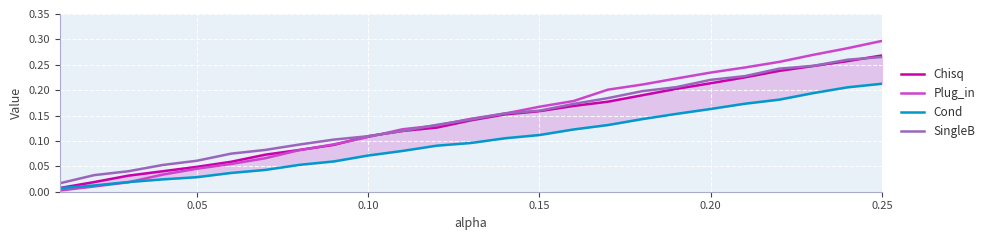

What is the average value of the Plug_in series?

0.1